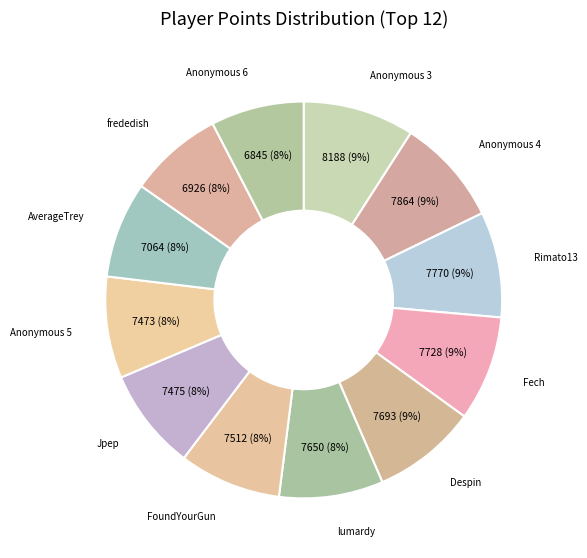

The Anonymous 6 slice represents 8% of the pie. True or false?

True